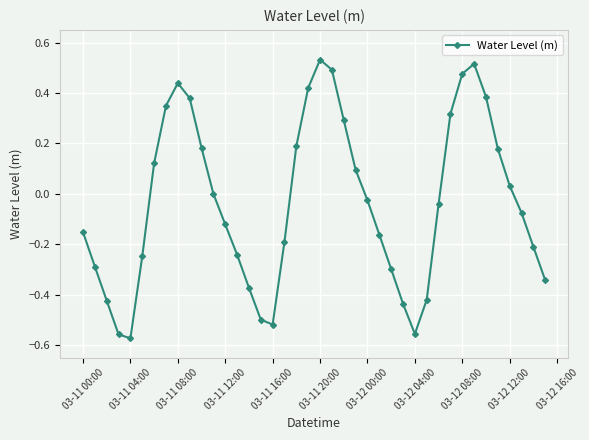

How many categories are shown in the chart?

40